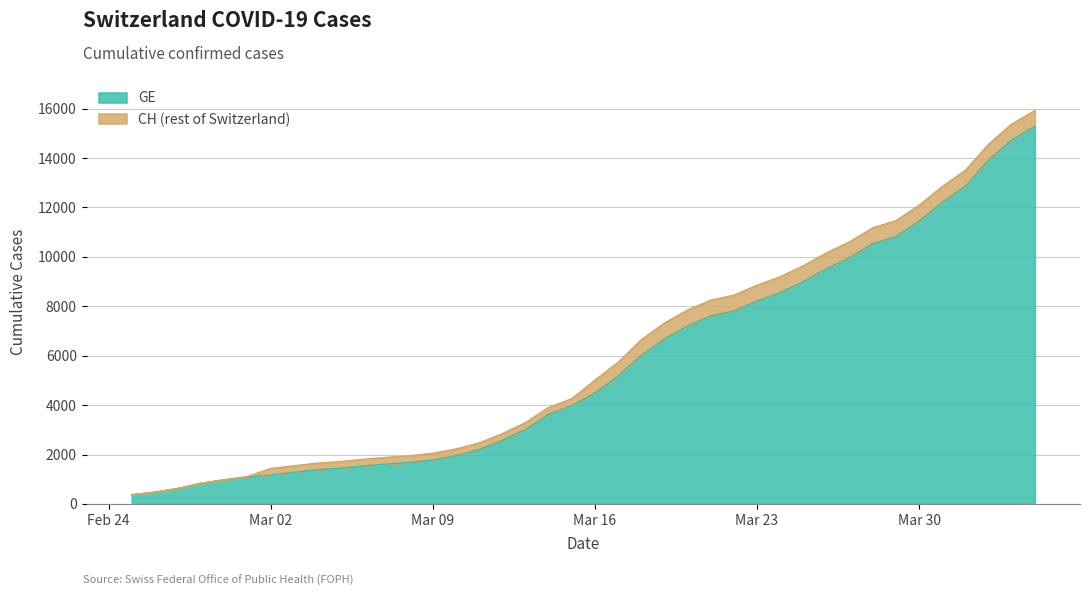

At 2020-02-27, list the series in order from smallest to largest.

GE, CH